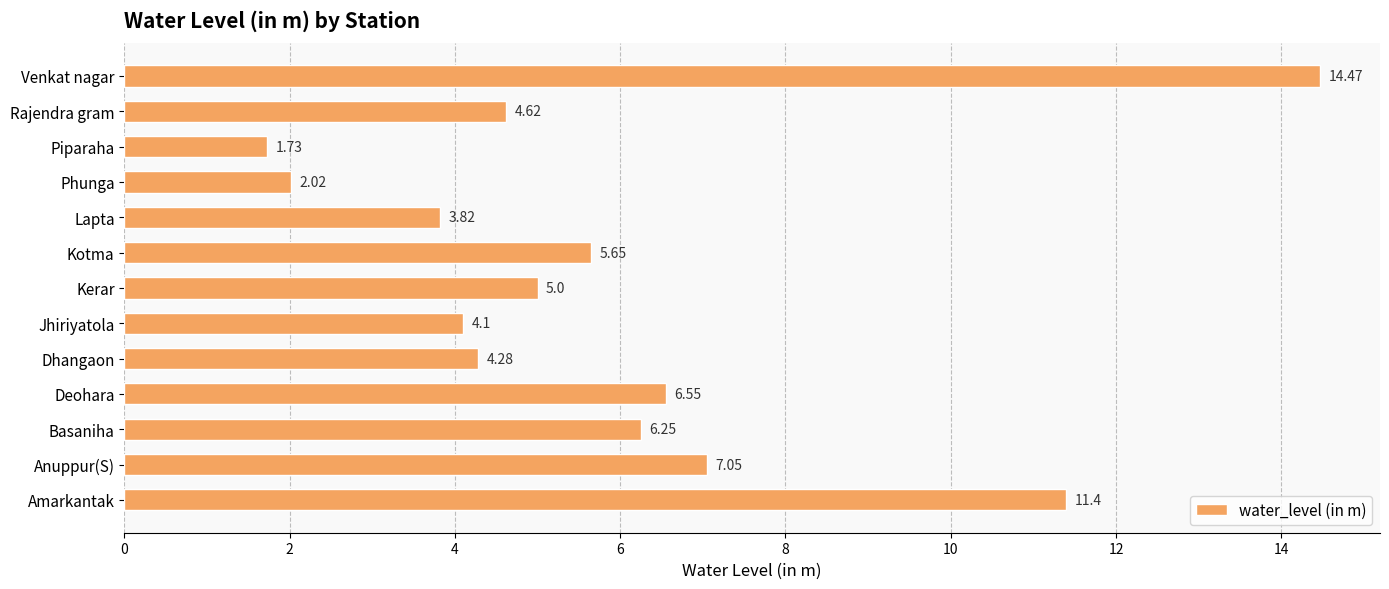

What is the ratio of the value at Lapta to the value at Jhiriyatola?

0.9